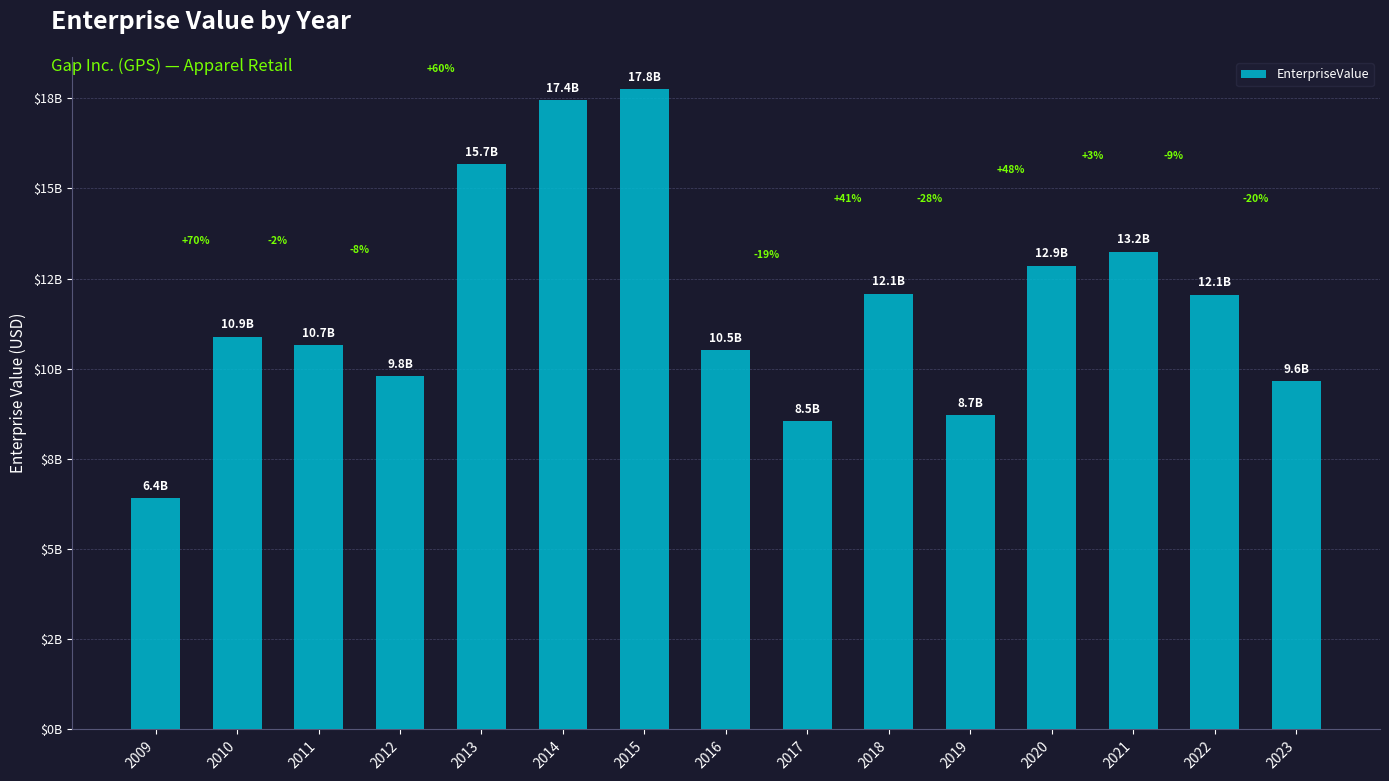

Approximately how many times larger is the value at 2016 compared to 2011?

1.0